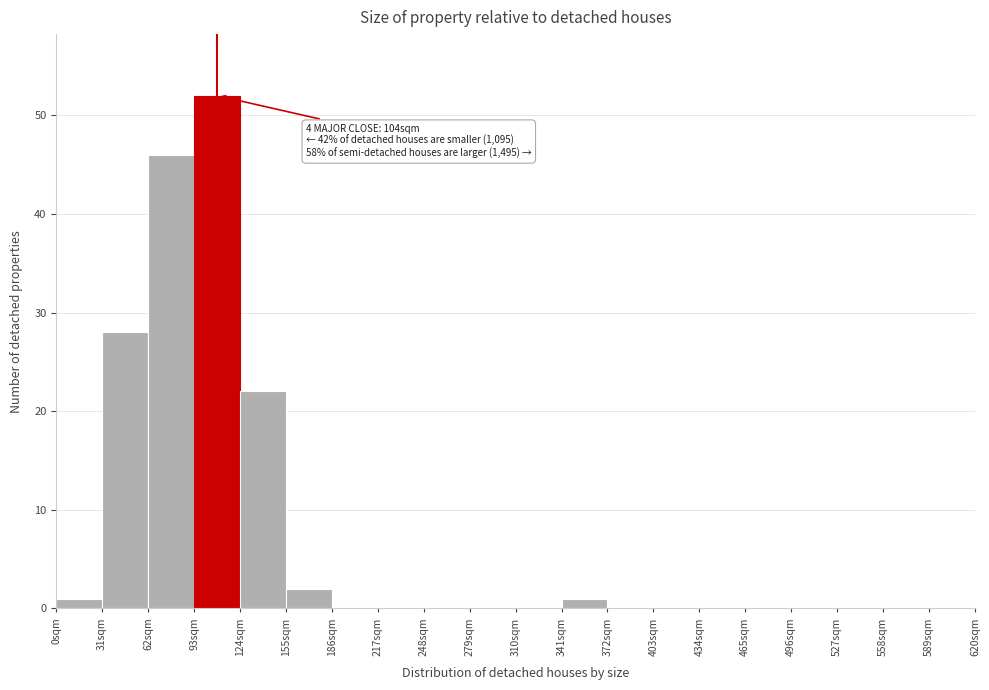

Over which range of the x-axis is the bar tallest?

93 to 124